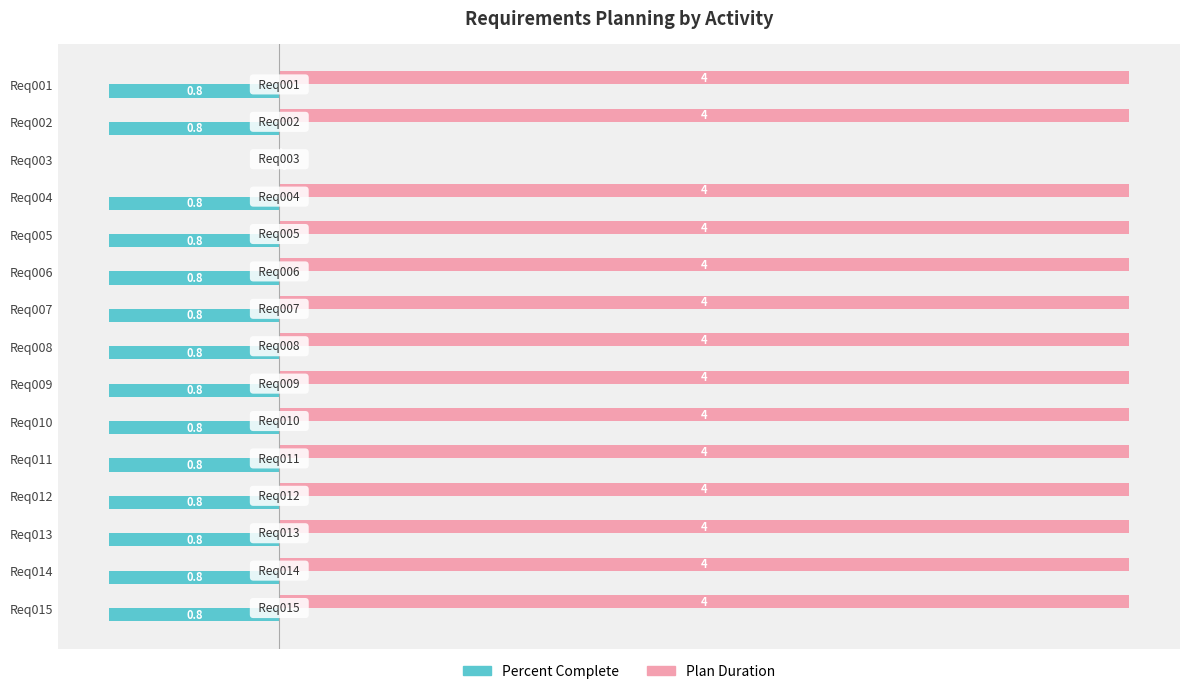

What is the highest value of the Plan Duration series?

4.0